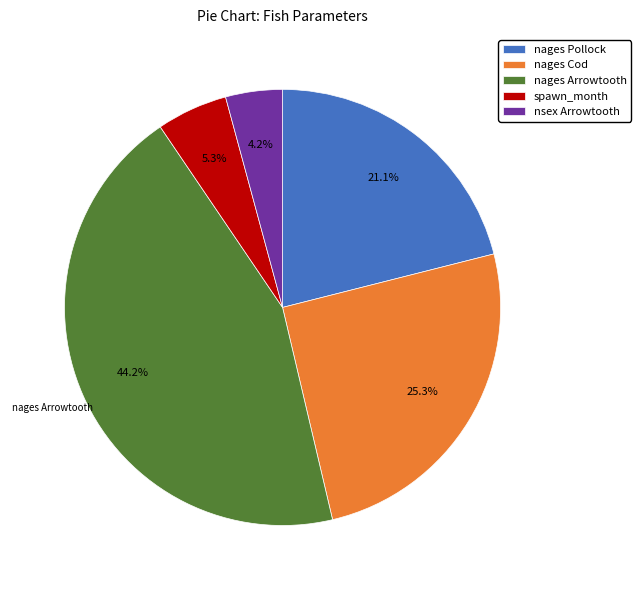

To the nearest percent, what is the difference between the largest and smallest slice percentages?

40%